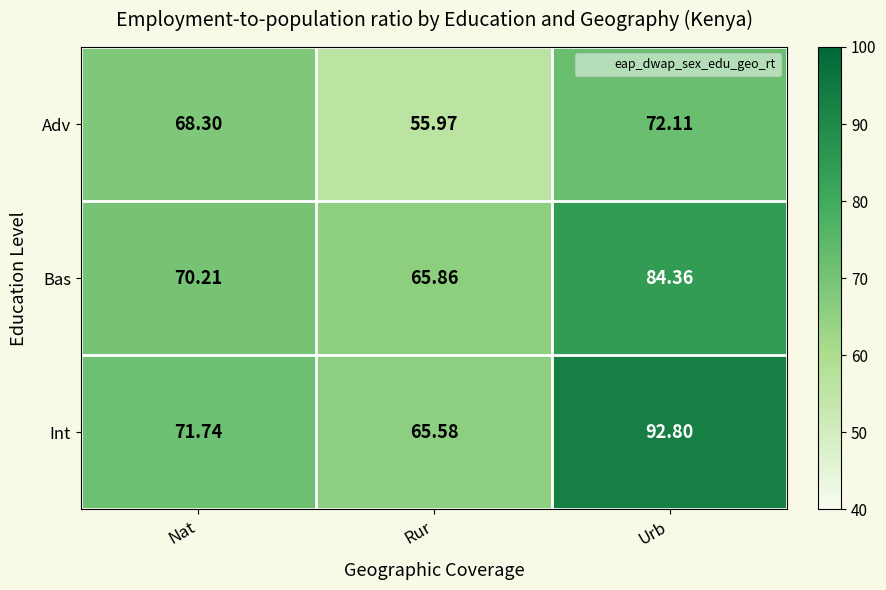

Rank the series at Nat from highest to lowest value.

Int, Bas, Adv